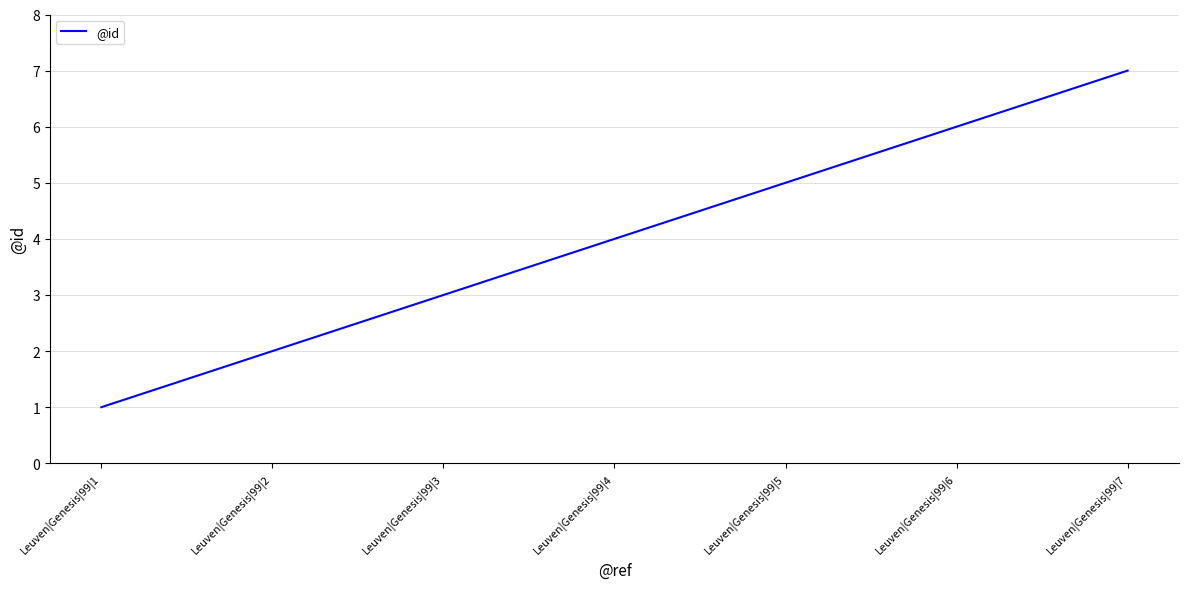

What is the difference between the second highest and minimum values?

5